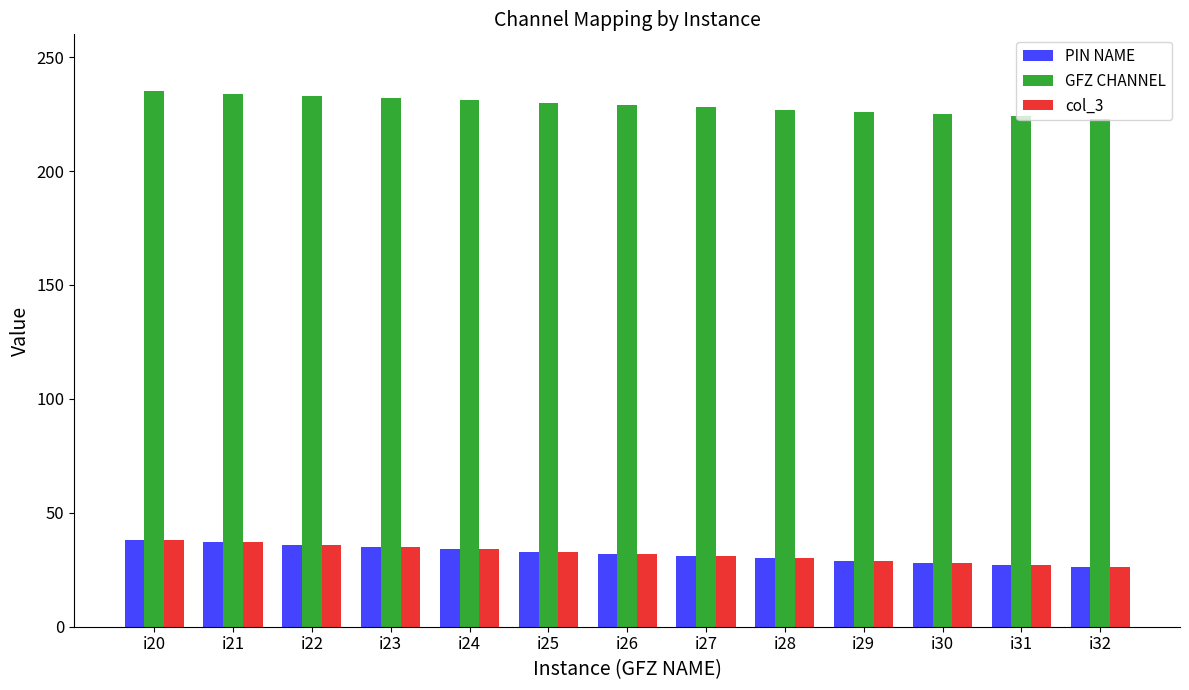

What is the difference between the maximum and second lowest values in the PIN NAME series?

11